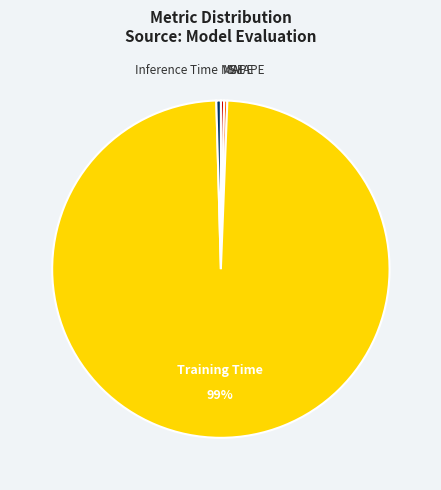

Between Training Time and Inference Time, which is larger?

Training Time